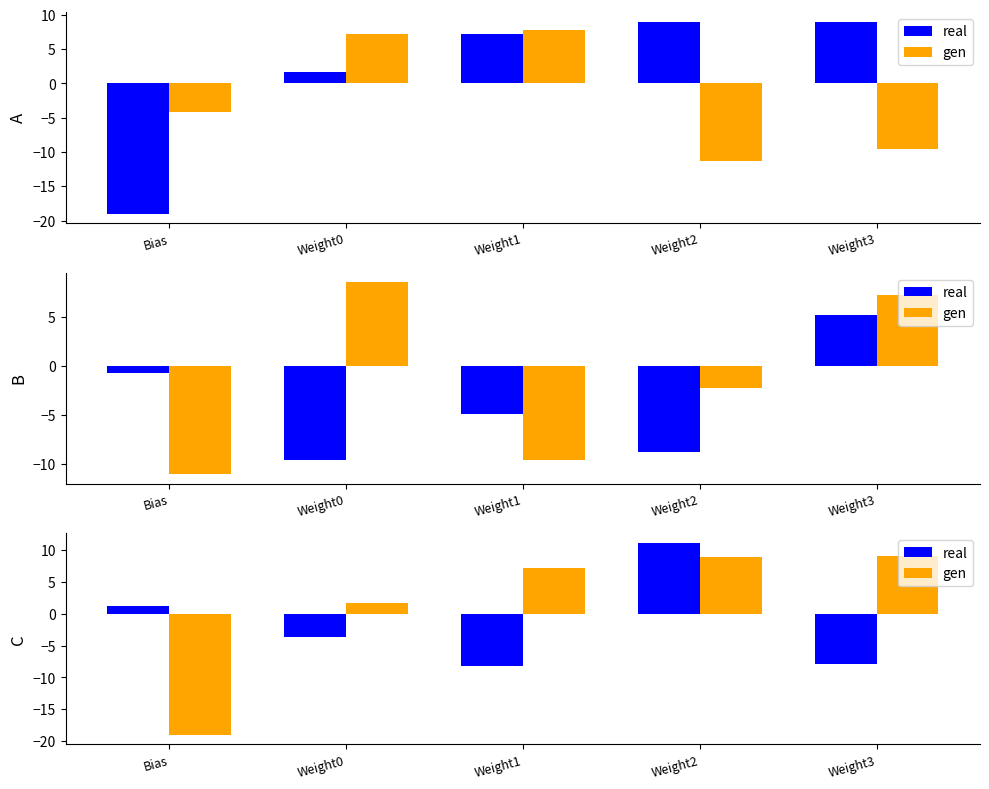

What is the total value across all series at Weight1?

-1.0